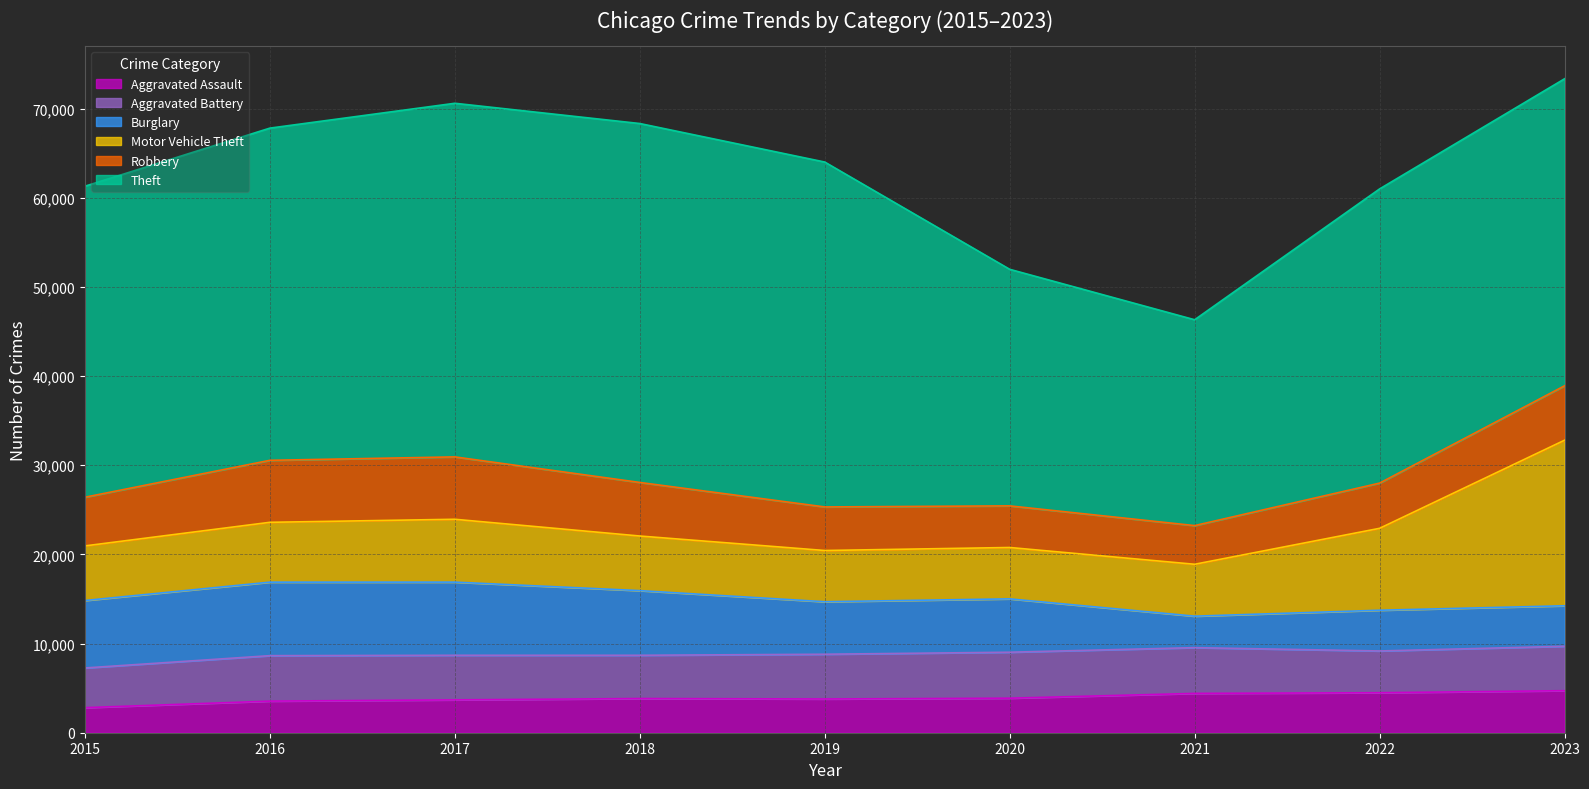

List the labels in order of Burglary value, largest first.

2016, 2017, 2015, 2018, 2020, 2019, 2022, 2023, 2021